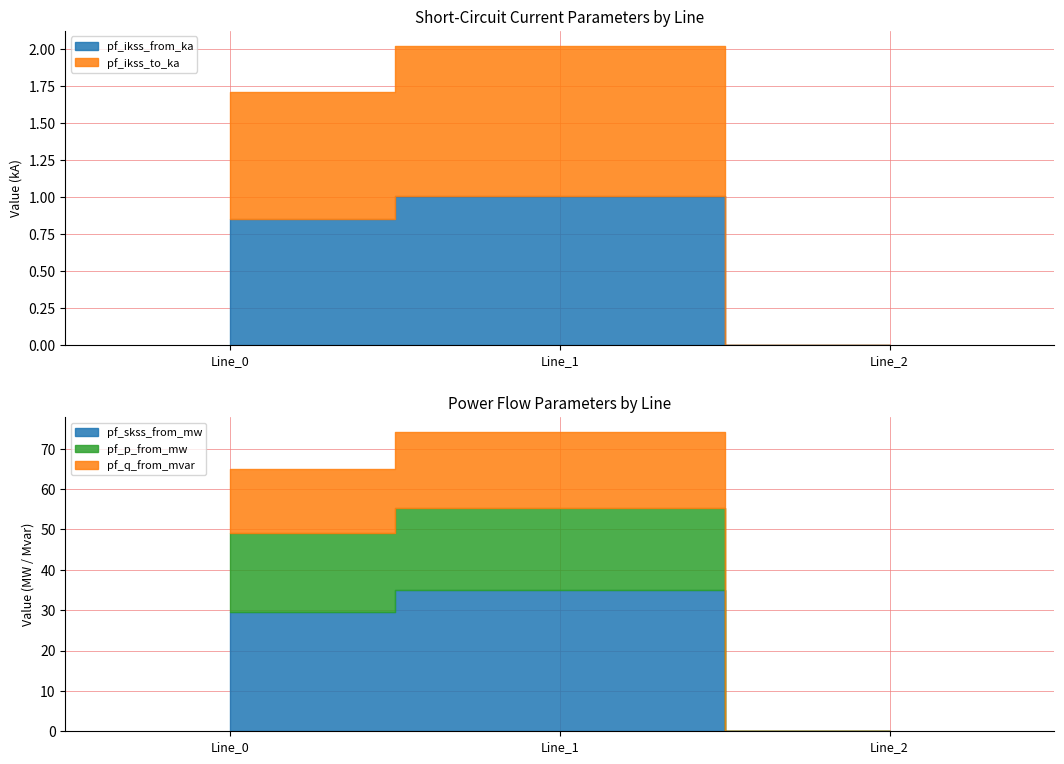

How many data points in pf_ikss_from_ka are above 0?

2